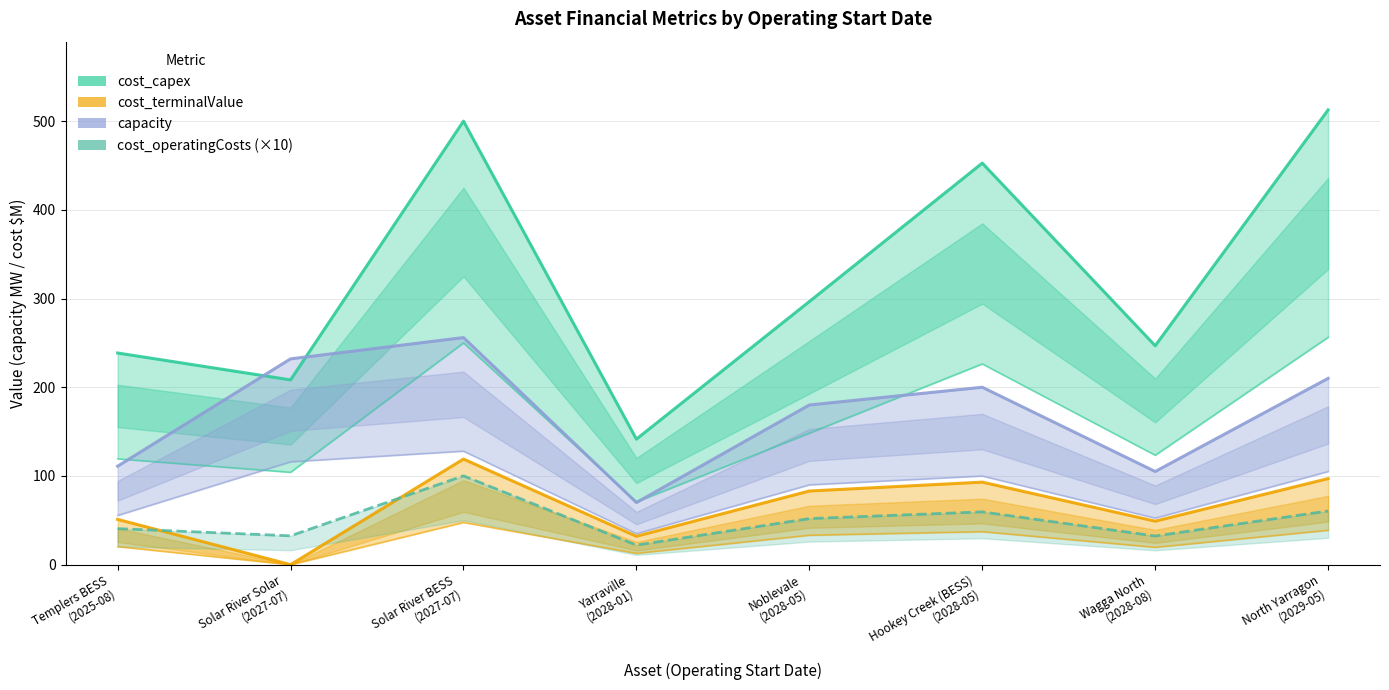

What is the greatest value displayed?

512.7